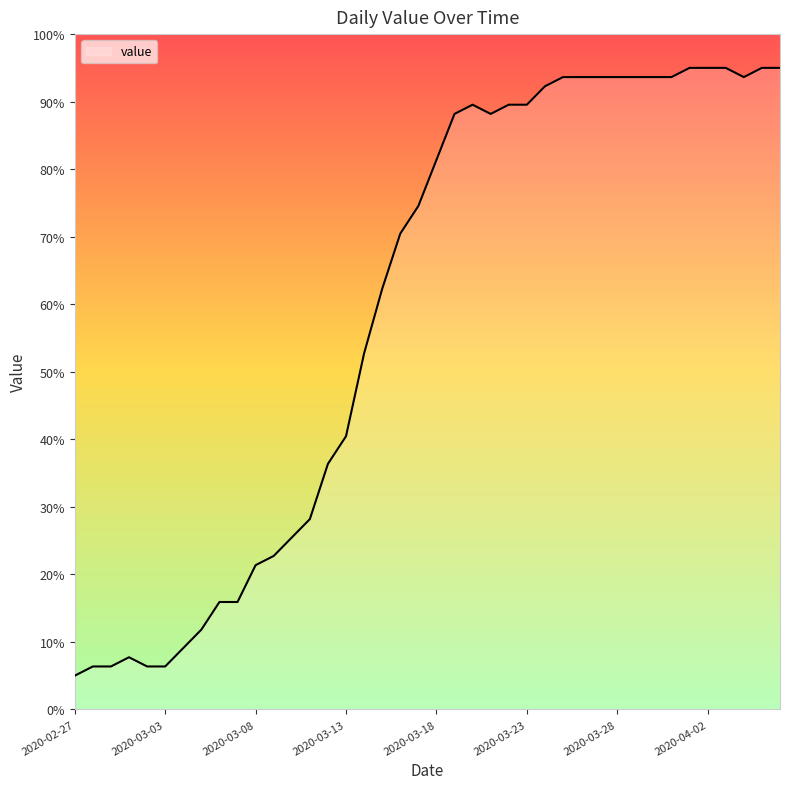

How many categories are shown in the chart?

40